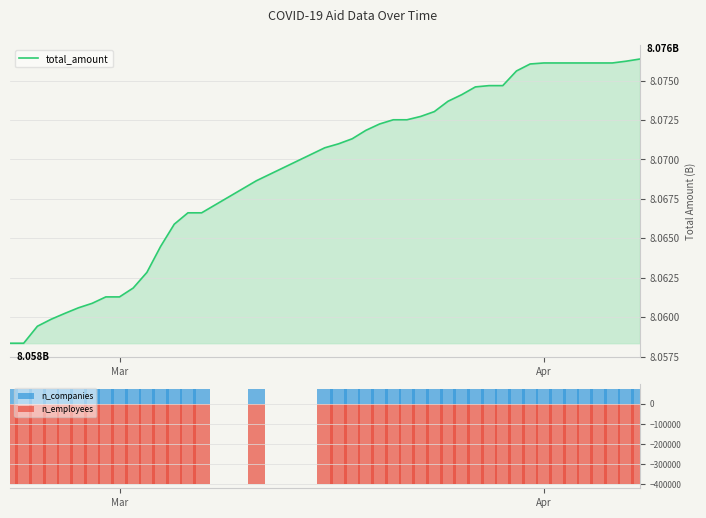

True or false: n_employees has a value of -261661.4 at 34.

False